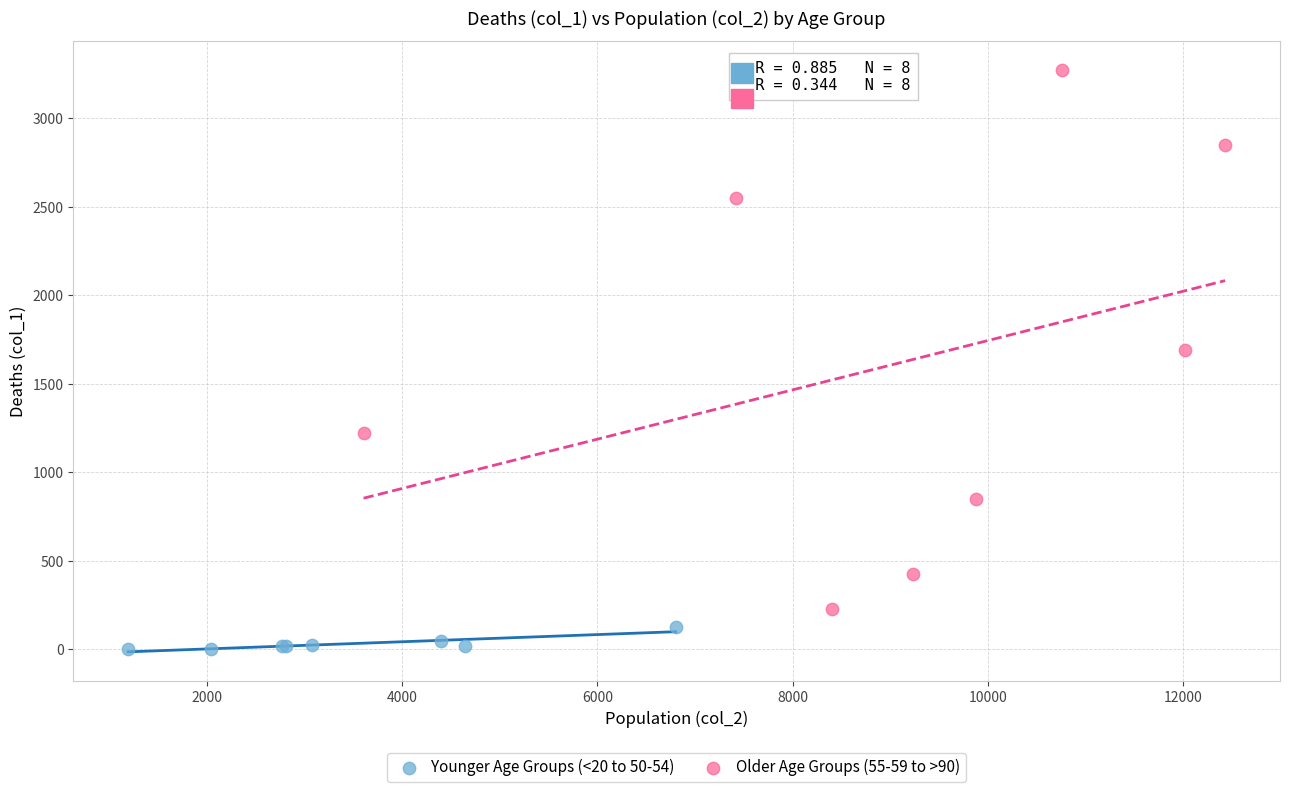

Which series contains the lowest Y value?

Younger Age Groups (<20 to 50-54)